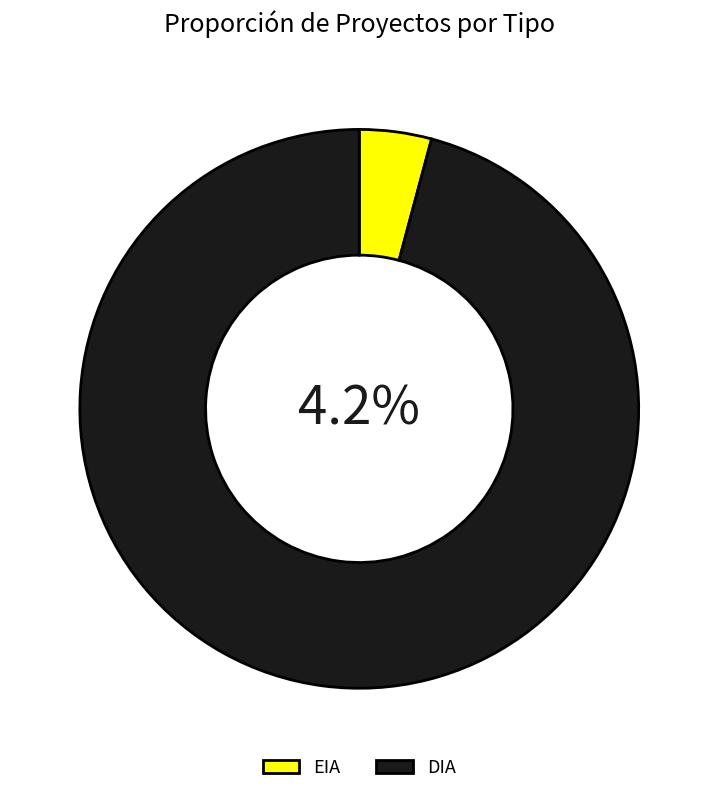

True or false: DIA accounts for 96% of the total.

True